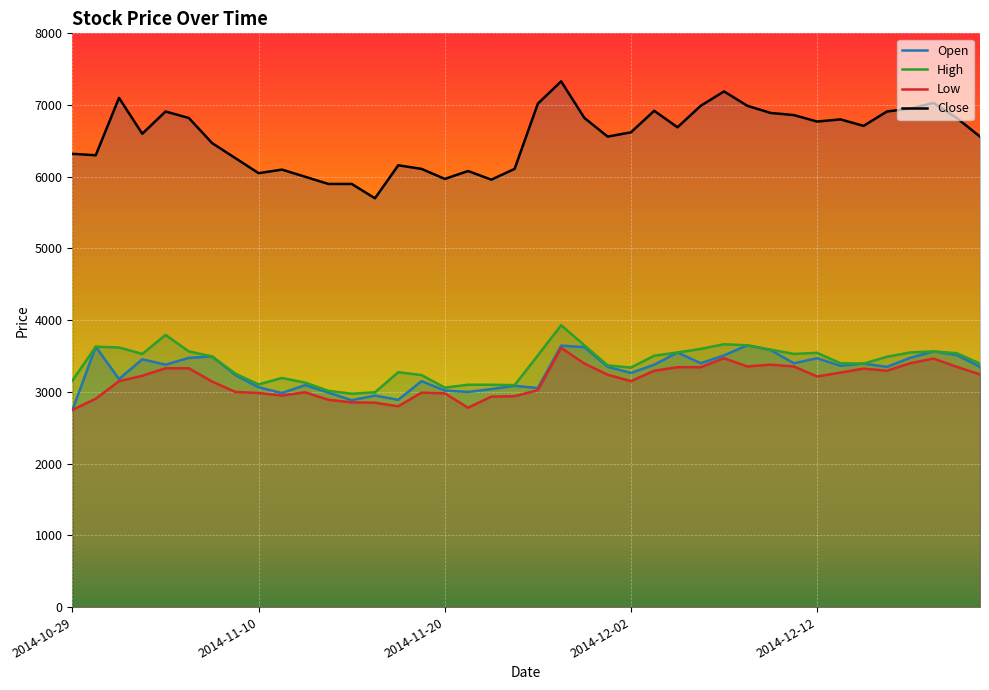

How many lines are shown in the chart?

4